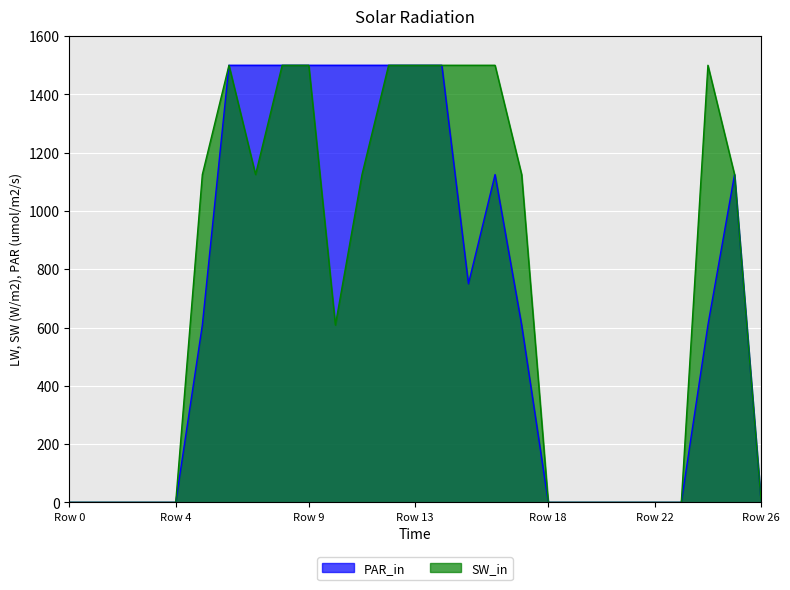

At how many categories does at least one series exceed 73?

15